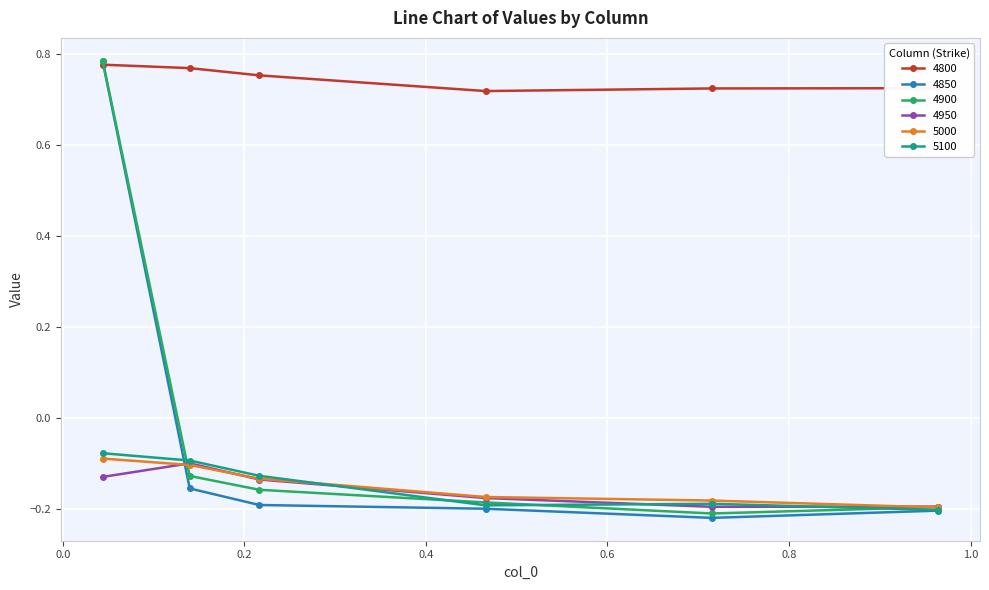

Which series has the largest range (max minus min)?

4850